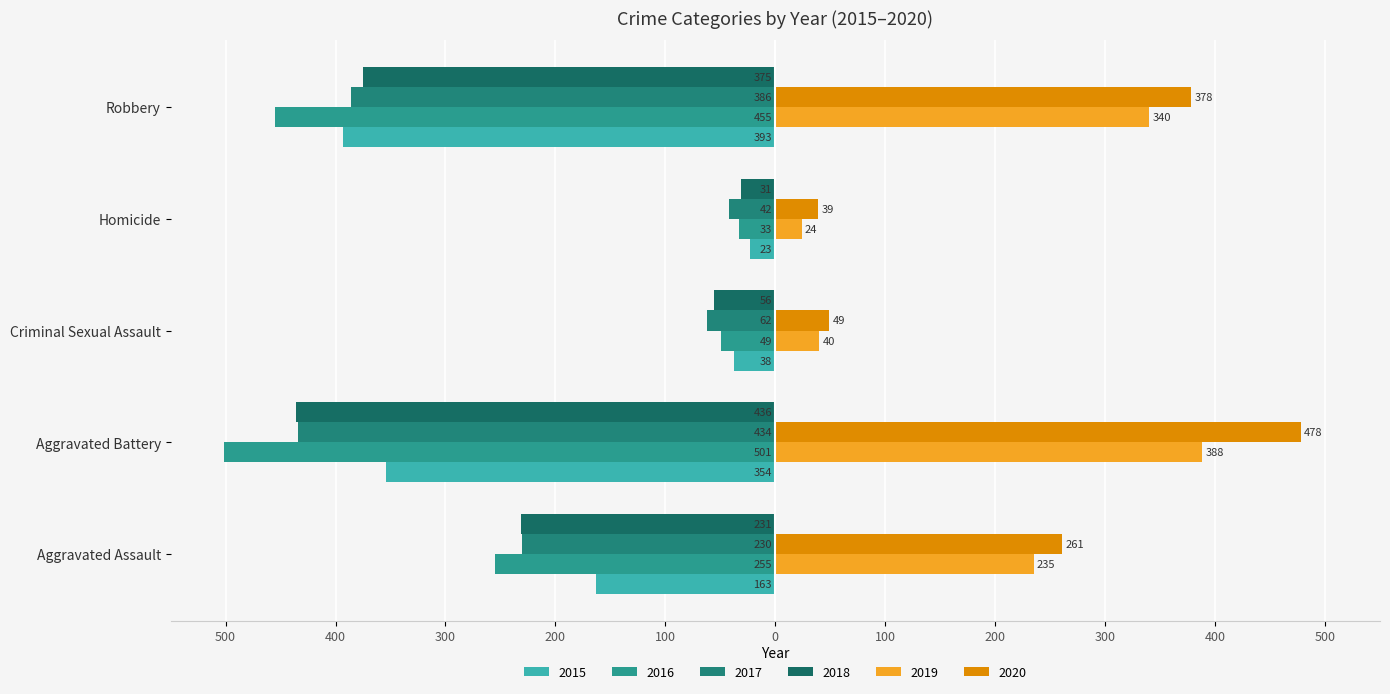

Between Aggravated Assault and Robbery, which series saw the biggest shift?

2015